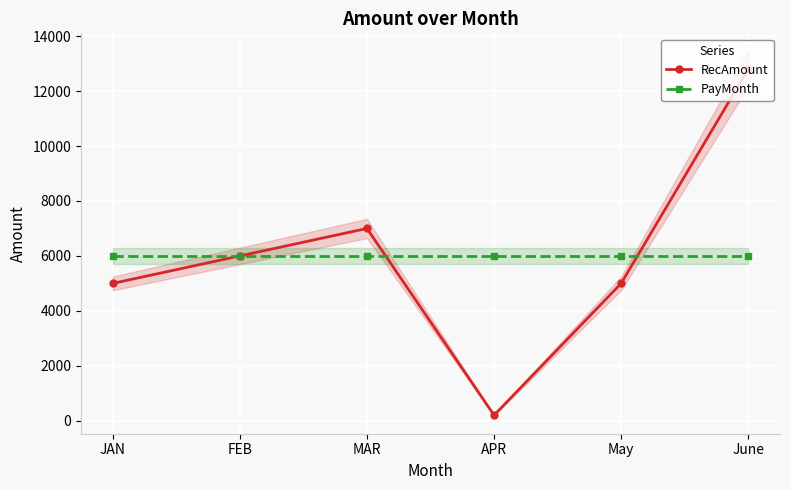

Rank the series by their maximum value, from lowest to highest.

PayMonth, RecAmount